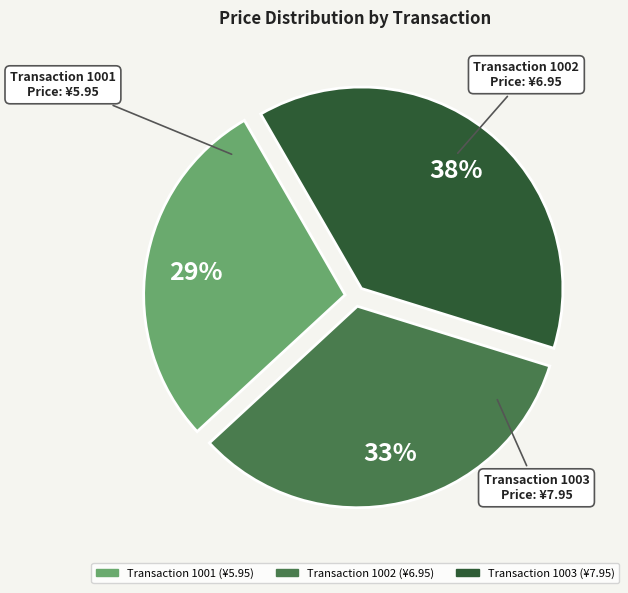

To the nearest percent, what is the average slice percentage?

33%